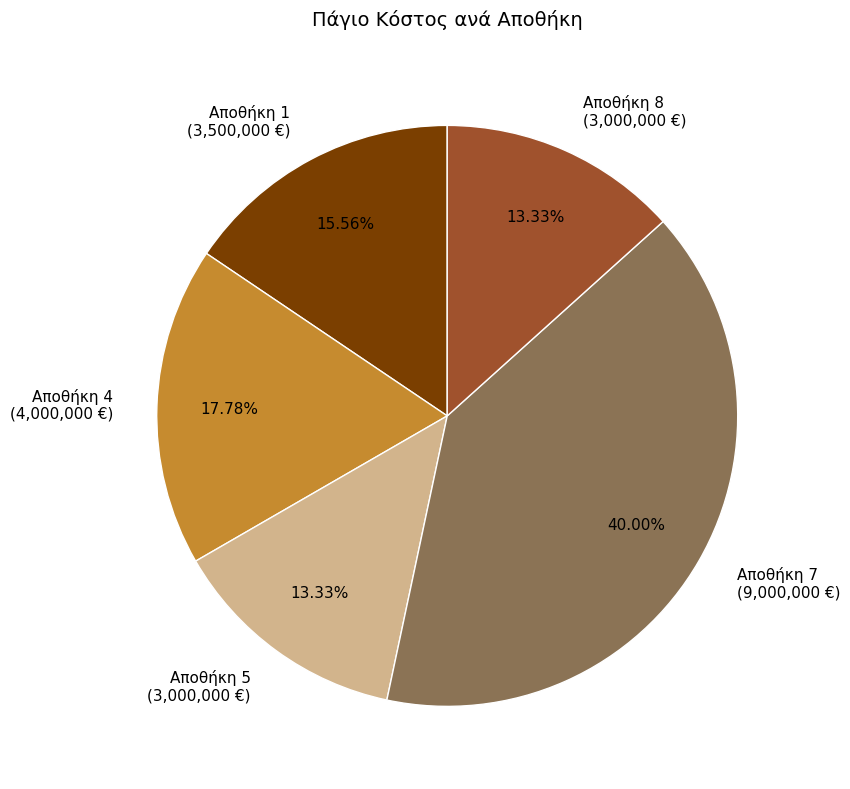

Is there a majority slice in this chart?

No